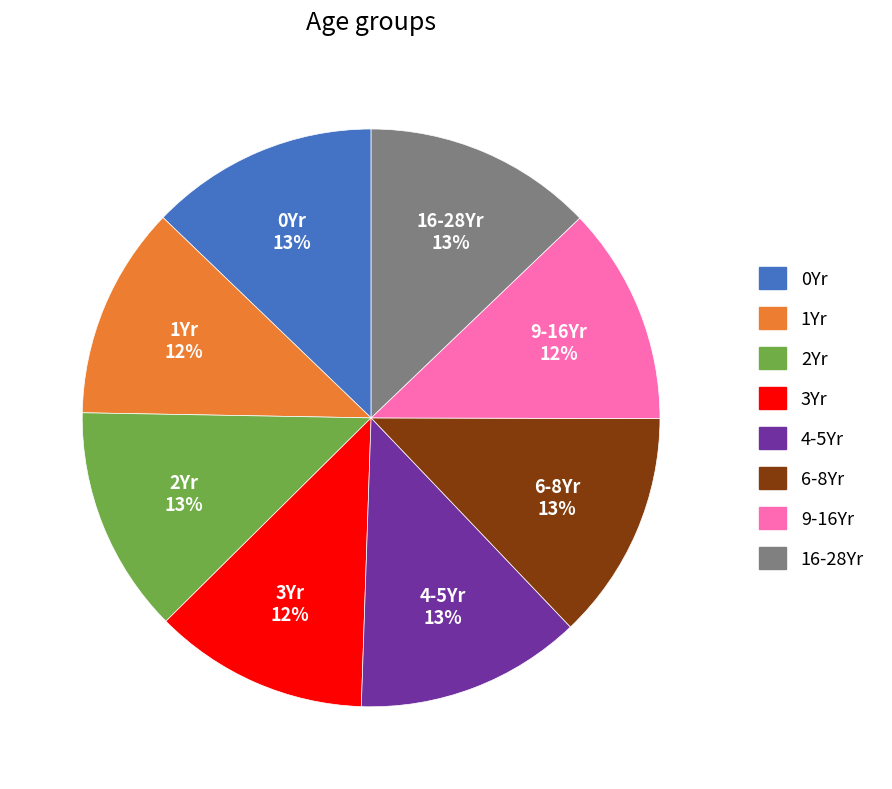

What percentage is the 4-5Yr slice, to the nearest percent?

13%